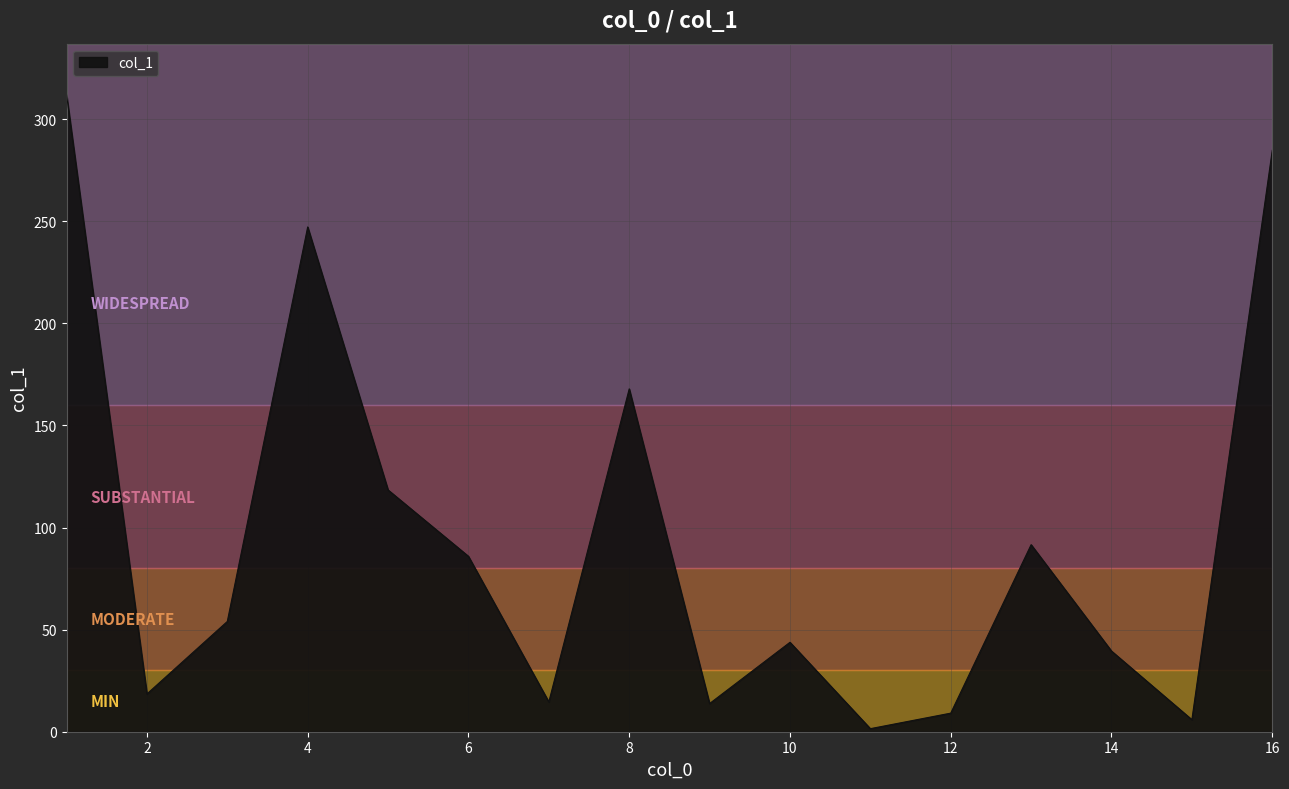

What is the maximum value shown in the chart?

312.0